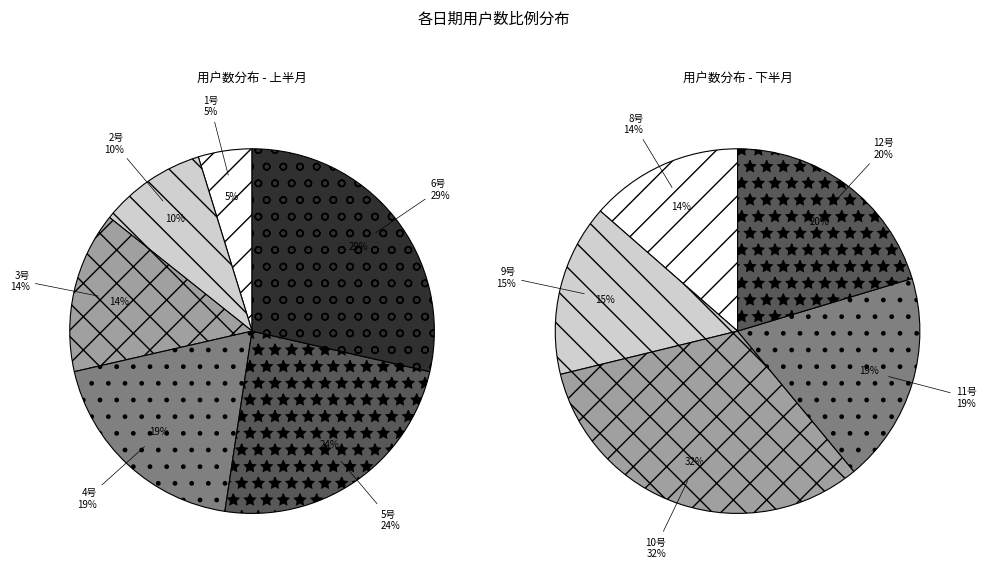

Combined, what portion of the pie is 10号 and 6号?

31.2%